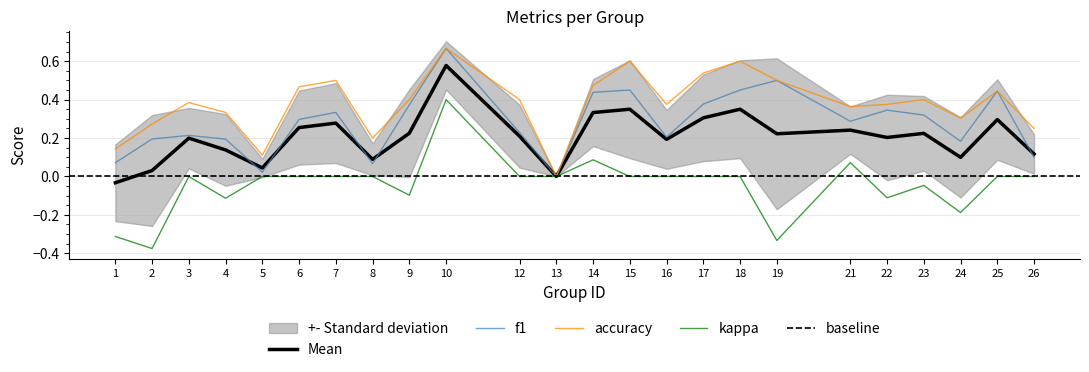

True or false: accuracy and f1 cross at least once.

False